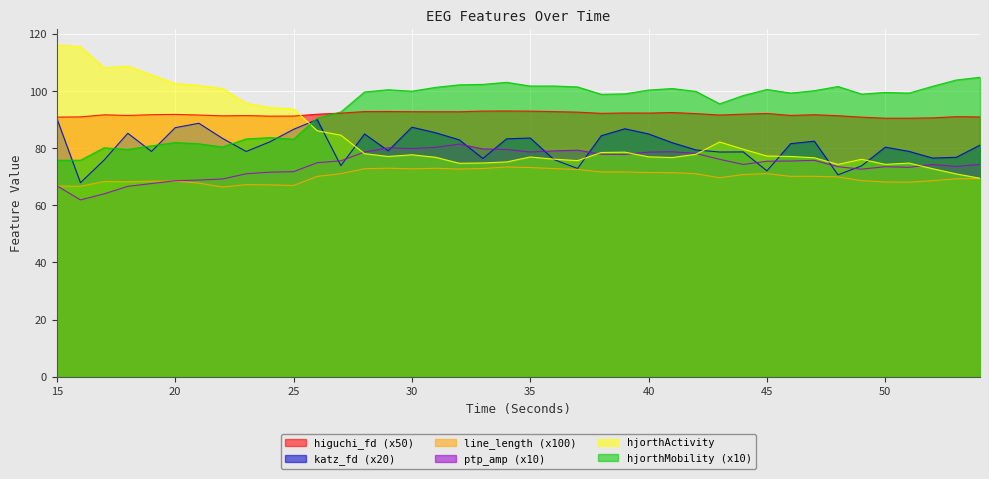

What are all the series names shown in the legend?

higuchi_fd (x50), katz_fd (x20), line_length (x100), ptp_amp (x10), hjorthActivity, hjorthMobility (x10)